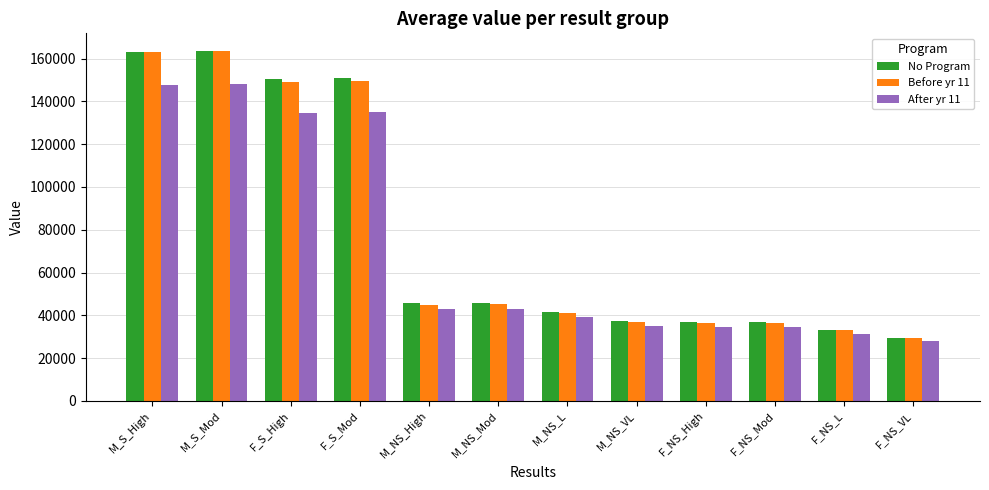

Which category has the lowest value in the Before yr 11 series?

F_NS_VL